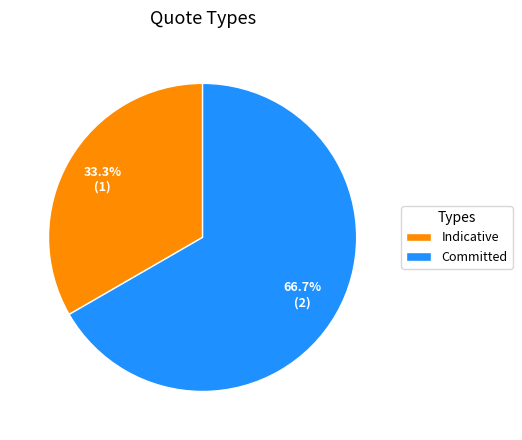

Count the number of slices in the pie.

2